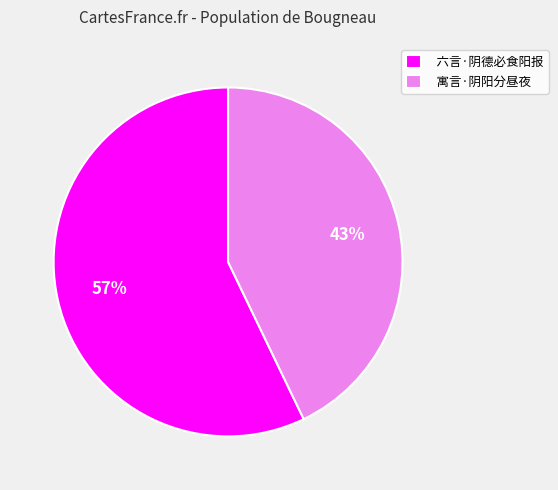

Which category has the smallest portion of the pie?

寓言·阴阳分昼夜